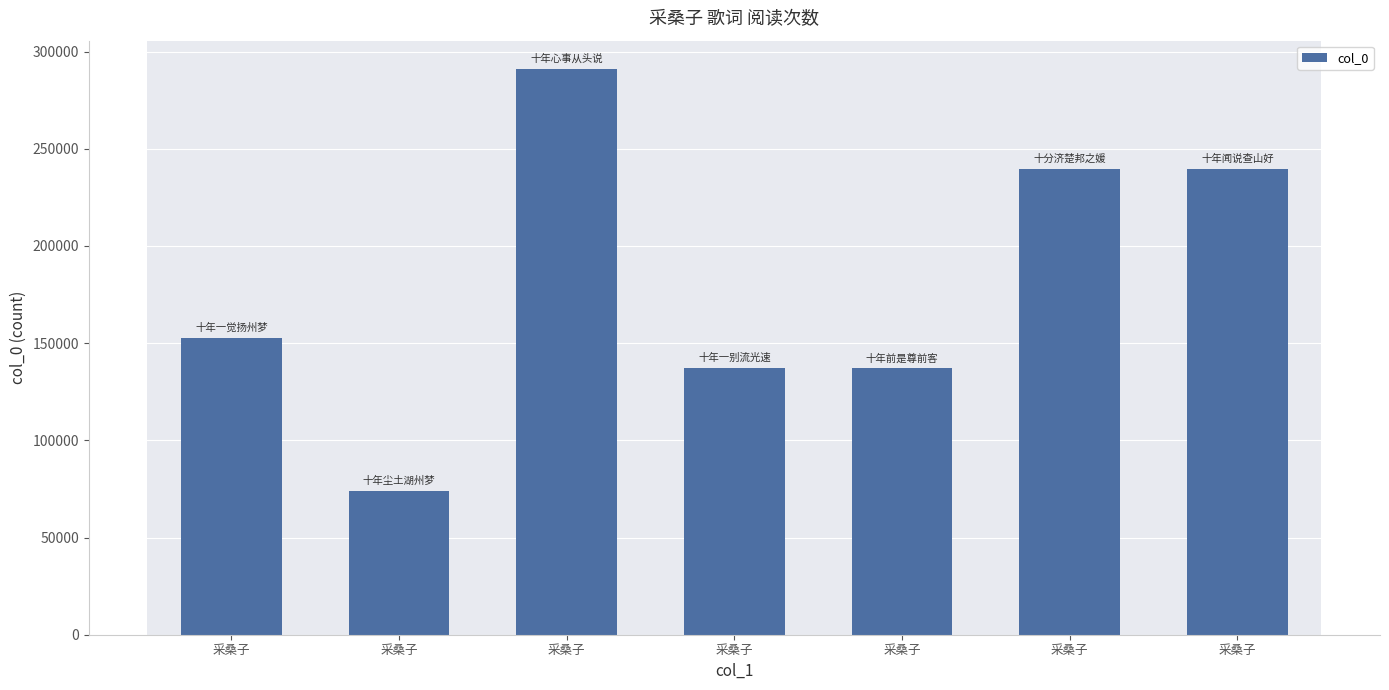

What is the approximate value at 采桑子?

74009